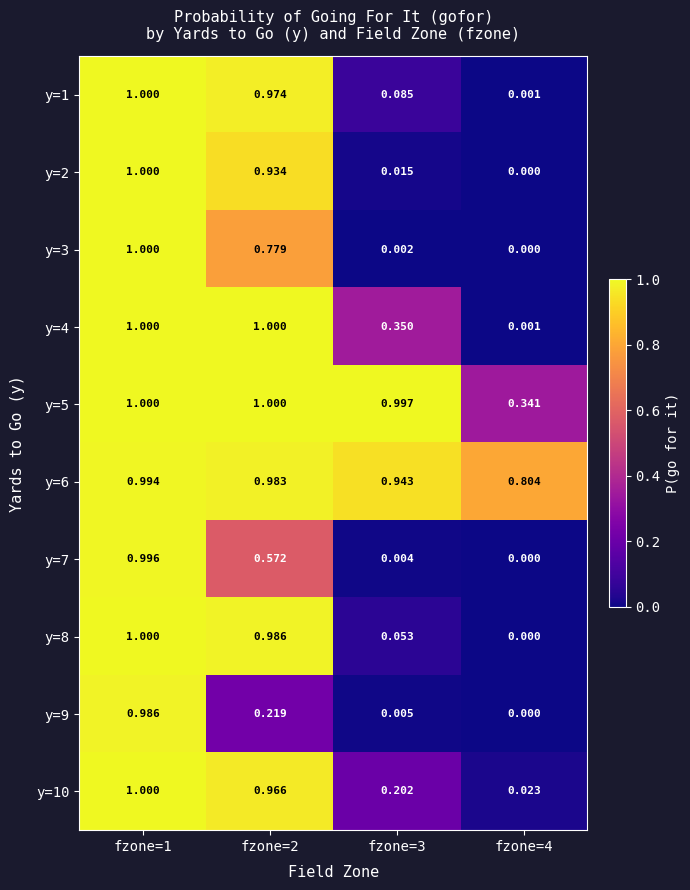

Is the value of y=5 at fzone=2 greater than the value of y=9 at fzone=1?

Yes